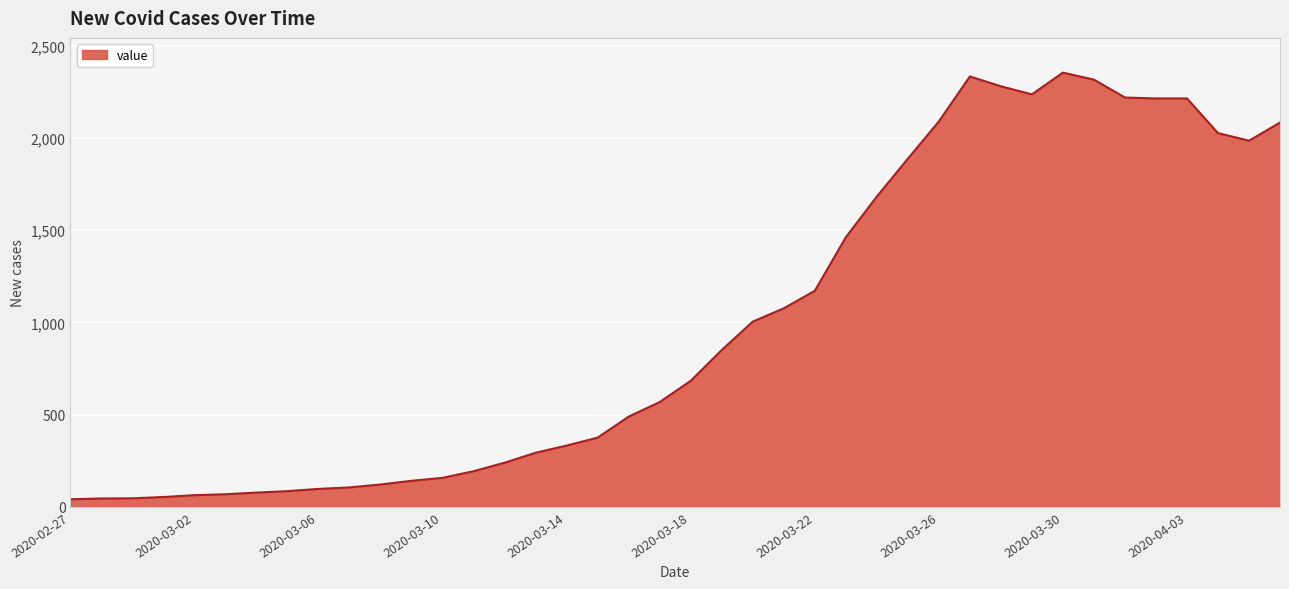

What is the maximum value shown in the chart?

2354